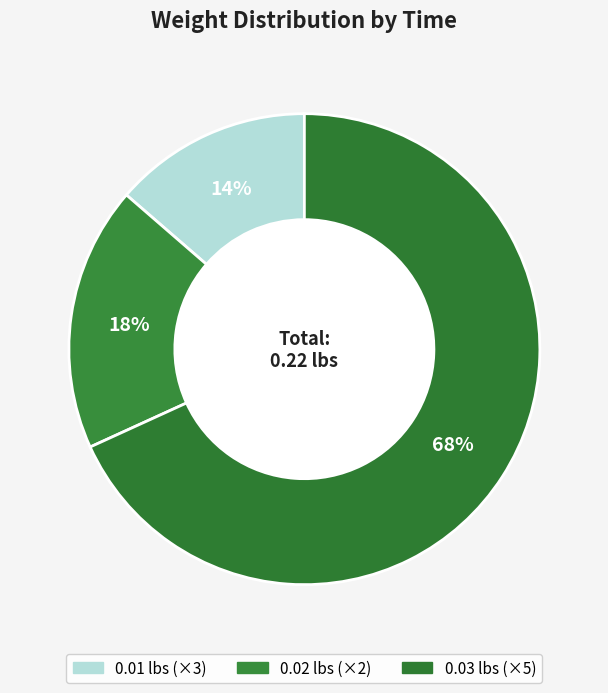

Count the number of slices in the pie.

3